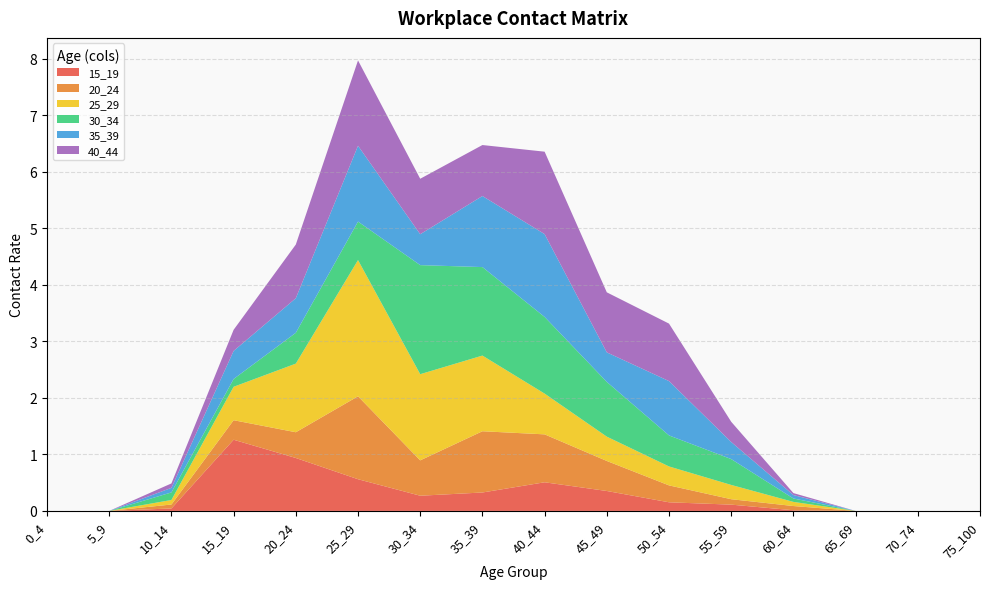

Reading left to right, list all the values displayed in this chart.

15_19: 0.0	0.0	0.0	1.3	0.9	0.6	0.3	0.3	0.5	0.4	0.2	0.1	0.0	0.0	0.0	0.0
20_24: 0.0	0.0	0.1	0.3	0.5	1.5	0.6	1.1	0.8	0.5	0.3	0.1	0.1	0.0	0.0	0.0
25_29: 0.0	0.0	0.1	0.6	1.2	2.4	1.5	1.3	0.7	0.4	0.3	0.3	0.1	0.0	0.0	0.0
30_34: 0.0	0.0	0.1	0.1	0.5	0.7	1.9	1.6	1.4	1.0	0.5	0.5	0.1	0.0	0.0	0.0
35_39: 0.0	0.0	0.1	0.5	0.6	1.3	0.5	1.3	1.5	0.5	1.0	0.3	0.1	0.0	0.0	0.0
40_44: 0.0	0.0	0.1	0.4	0.9	1.5	1.0	0.9	1.5	1.1	1.0	0.4	0.0	0.0	0.0	0.0